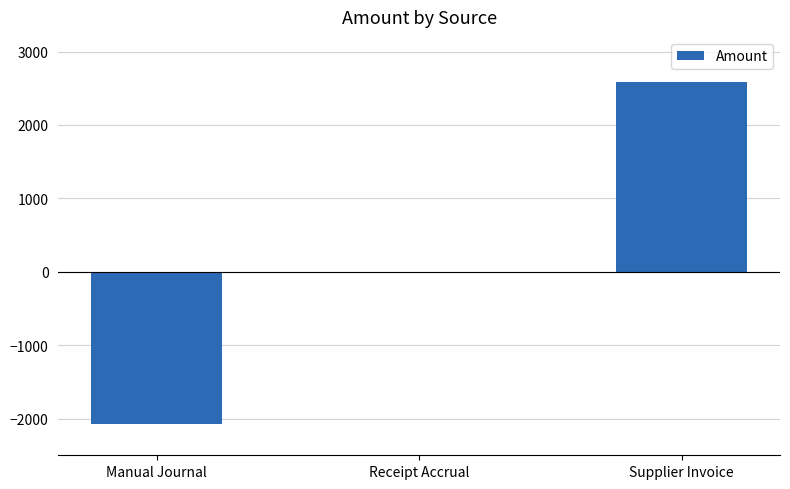

Which label corresponds to the largest value in the chart?

Supplier Invoice